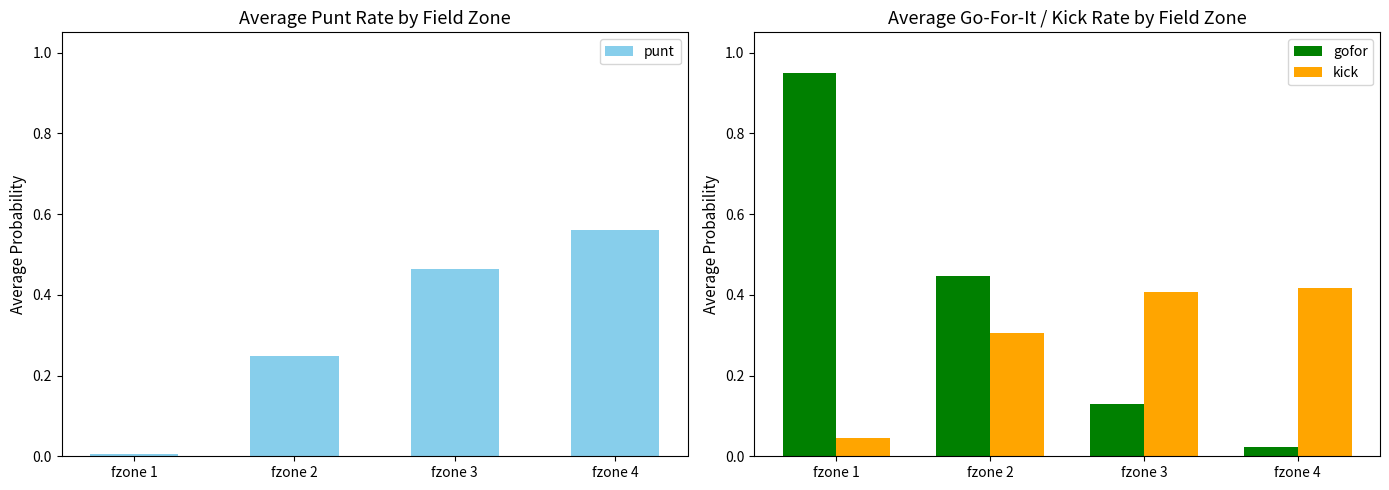

How many distinct data groups are displayed?

3